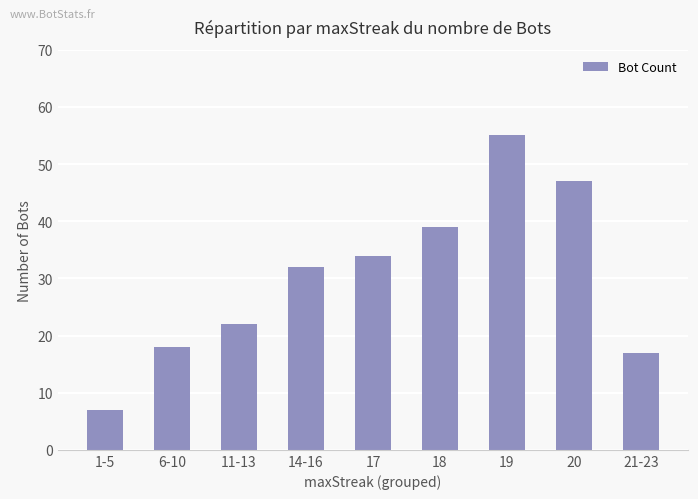

What position from the right is 17?

5